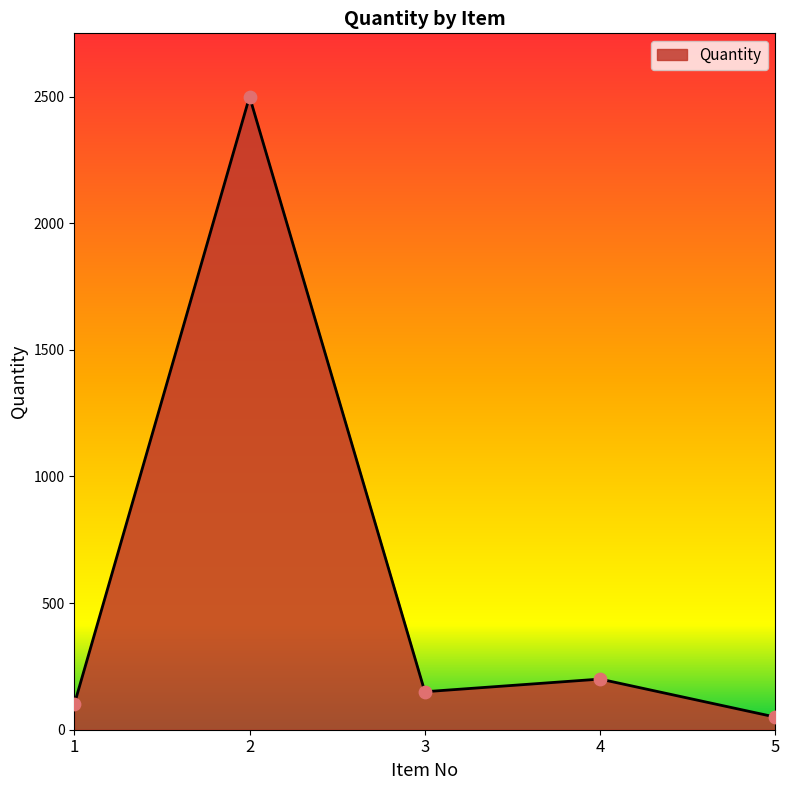

Which has a higher value, 5 or 1?

1